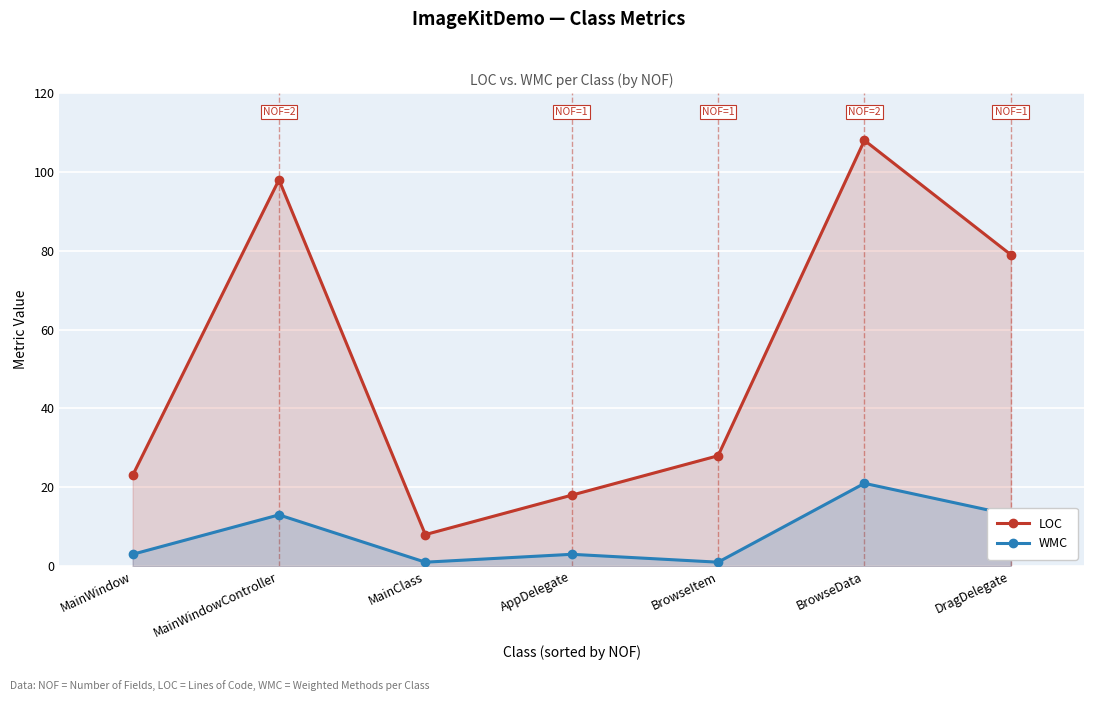

Reading left to right, list all the values displayed in this chart.

LOC: MainWindow=23	MainWindowController=98	MainClass=8	AppDelegate=18	BrowseItem=28	BrowseData=108	DragDelegate=79
WMC: MainWindow=3	MainWindowController=13	MainClass=1	AppDelegate=3	BrowseItem=1	BrowseData=21	DragDelegate=13